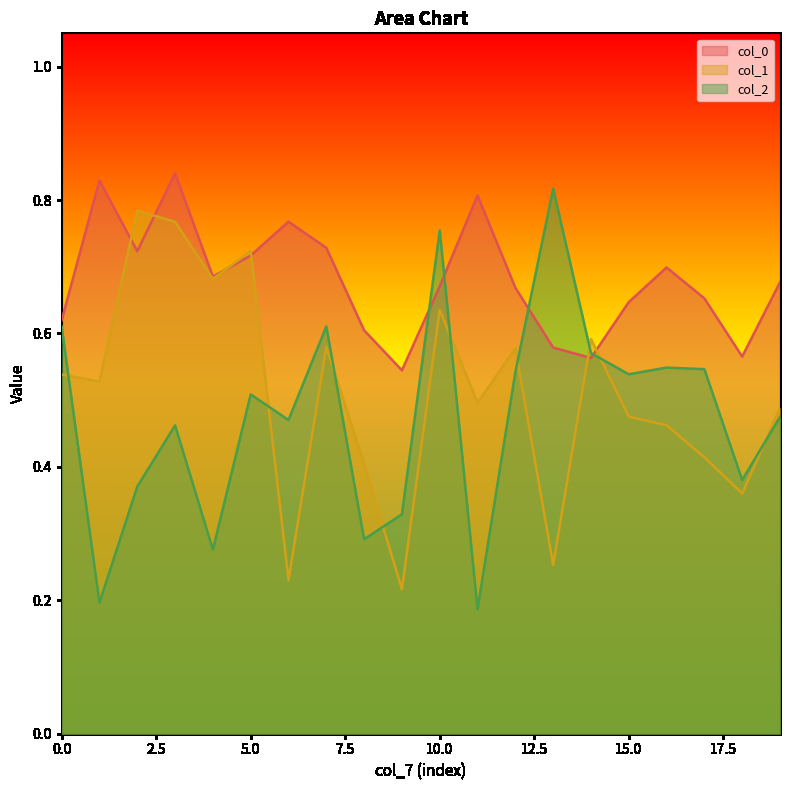

True or false: col_0 has a value of 0.6 at 14.

True